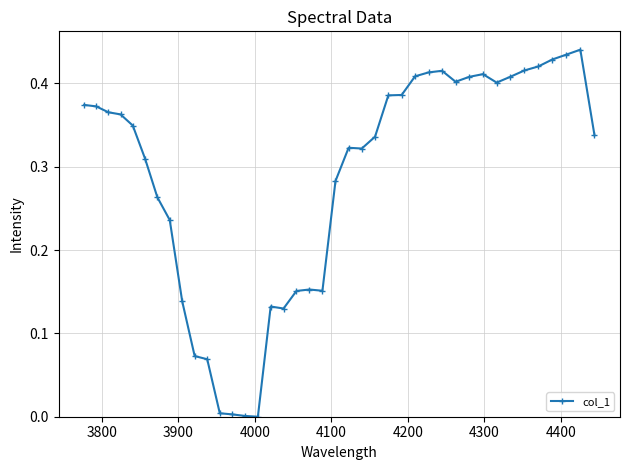

True or false: the data has more than 2 interior local peaks.

True